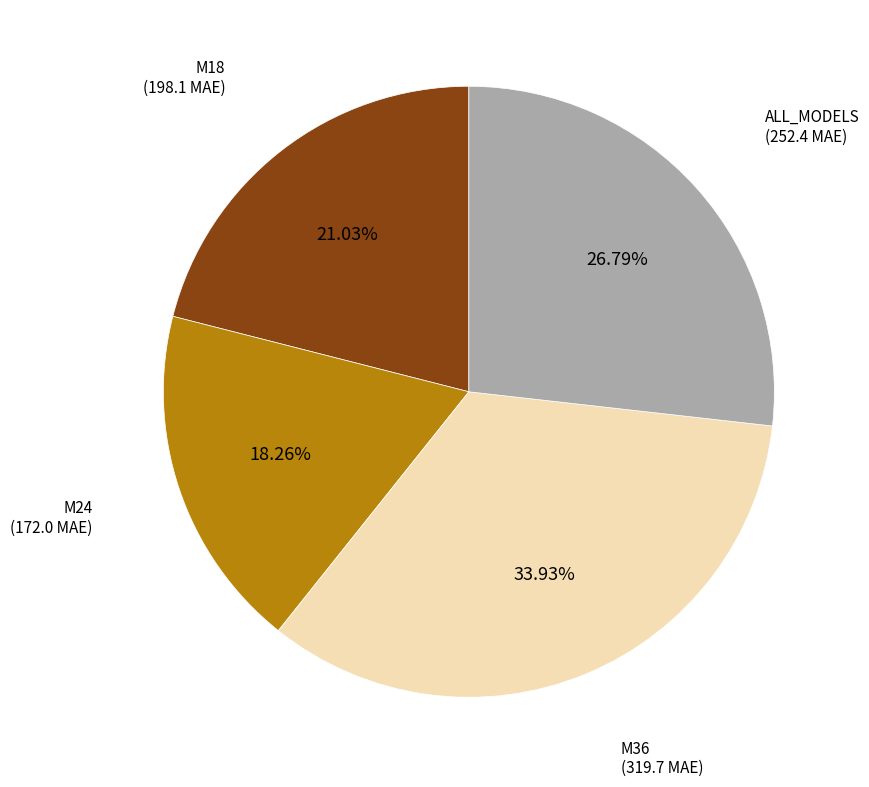

Is M18 the majority of the pie?

No